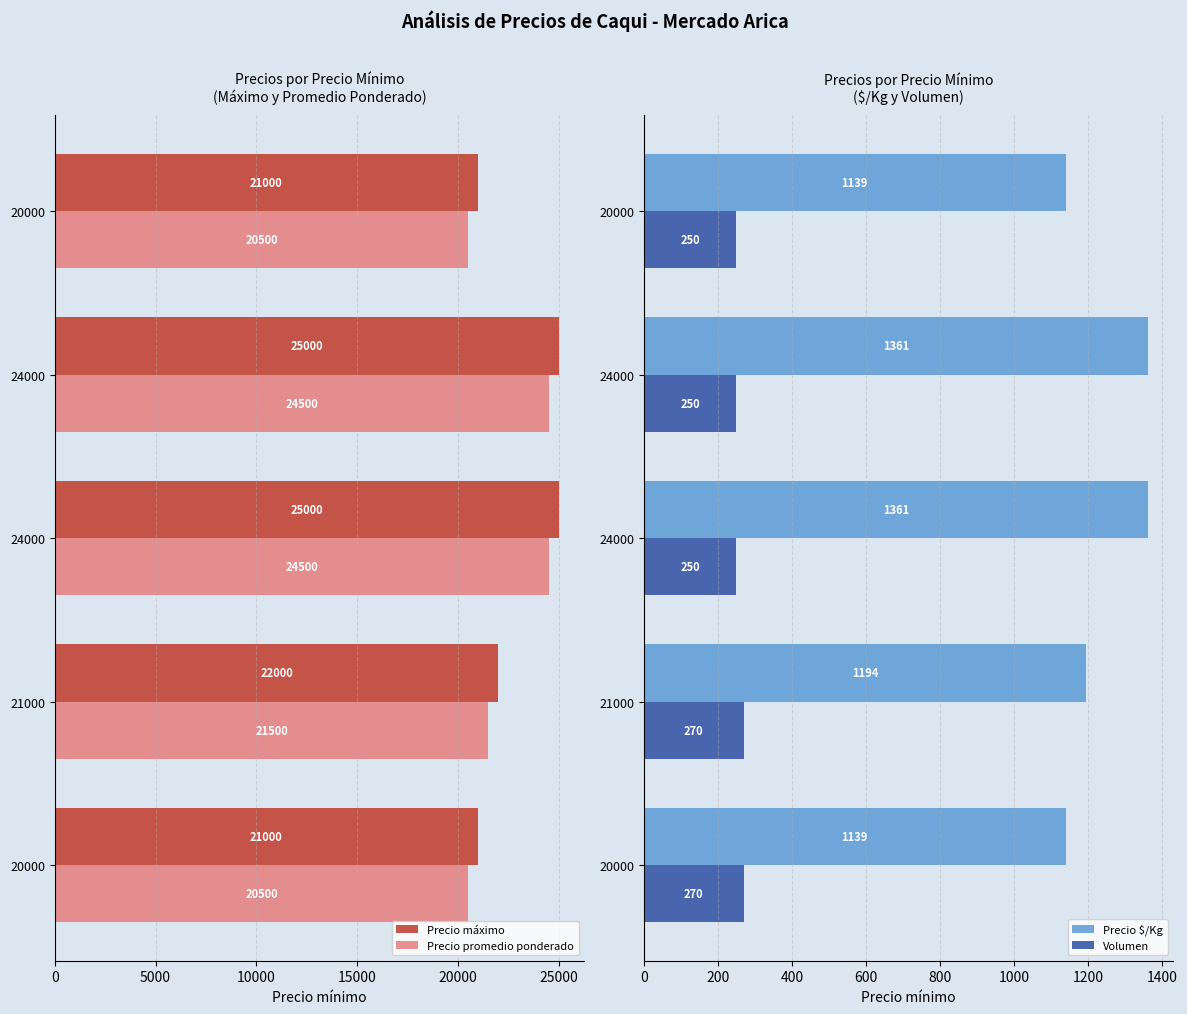

What is the value of the Precio $/Kg bar at the 1st from the left?

1139